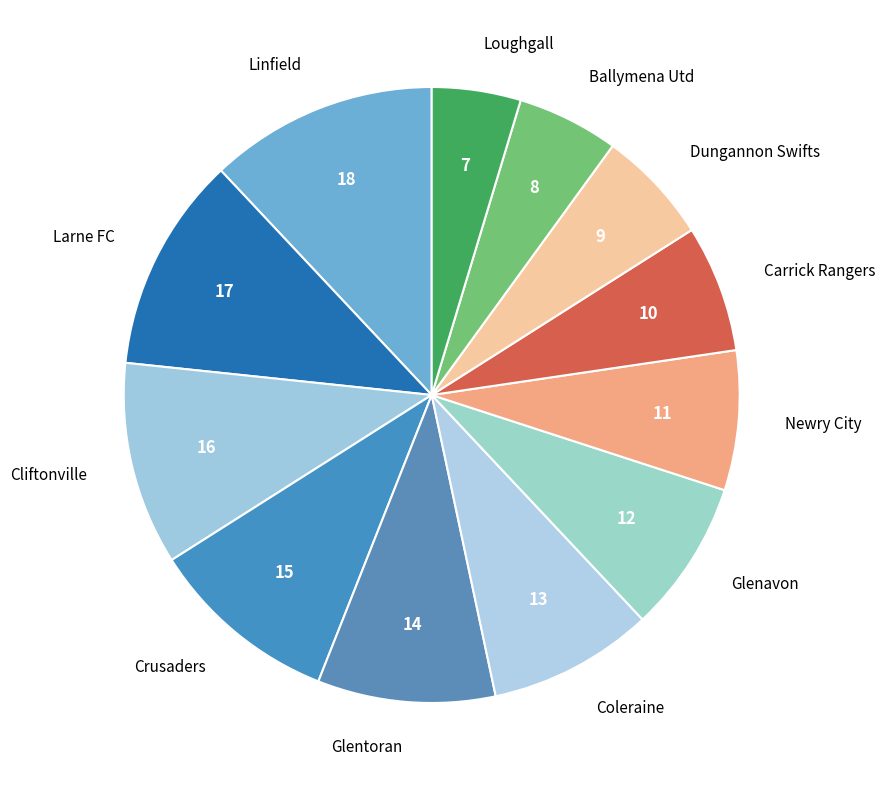

How many slices are in this pie chart?

12